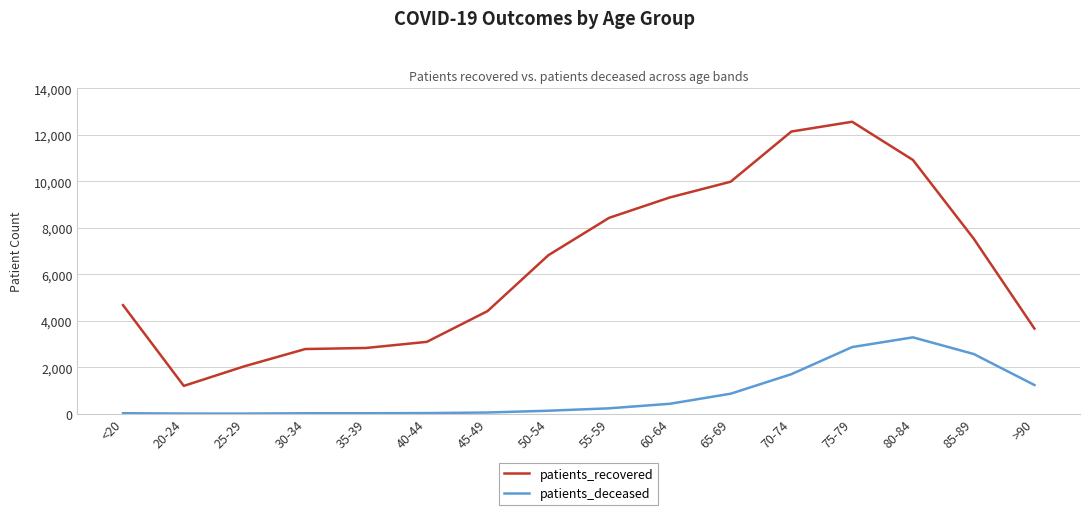

True or false: patients_deceased and patients_recovered cross at least once.

False